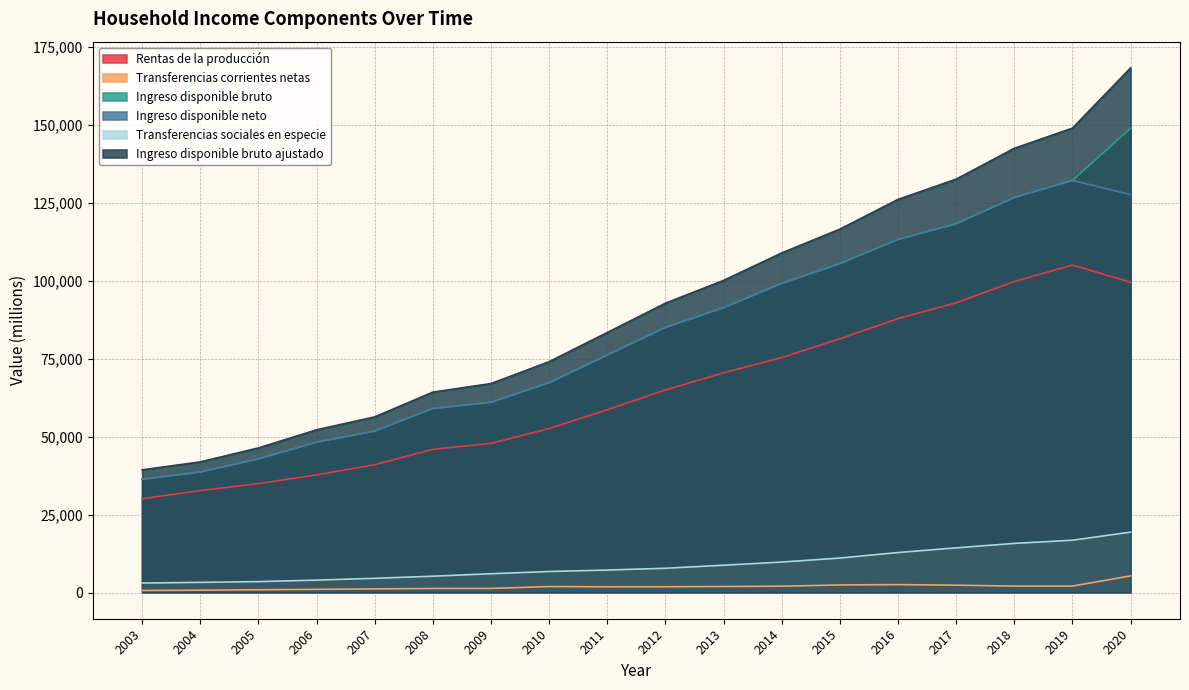

True or false: Transferencias sociales en especie and Transferencias corrientes netas cross at least once.

False